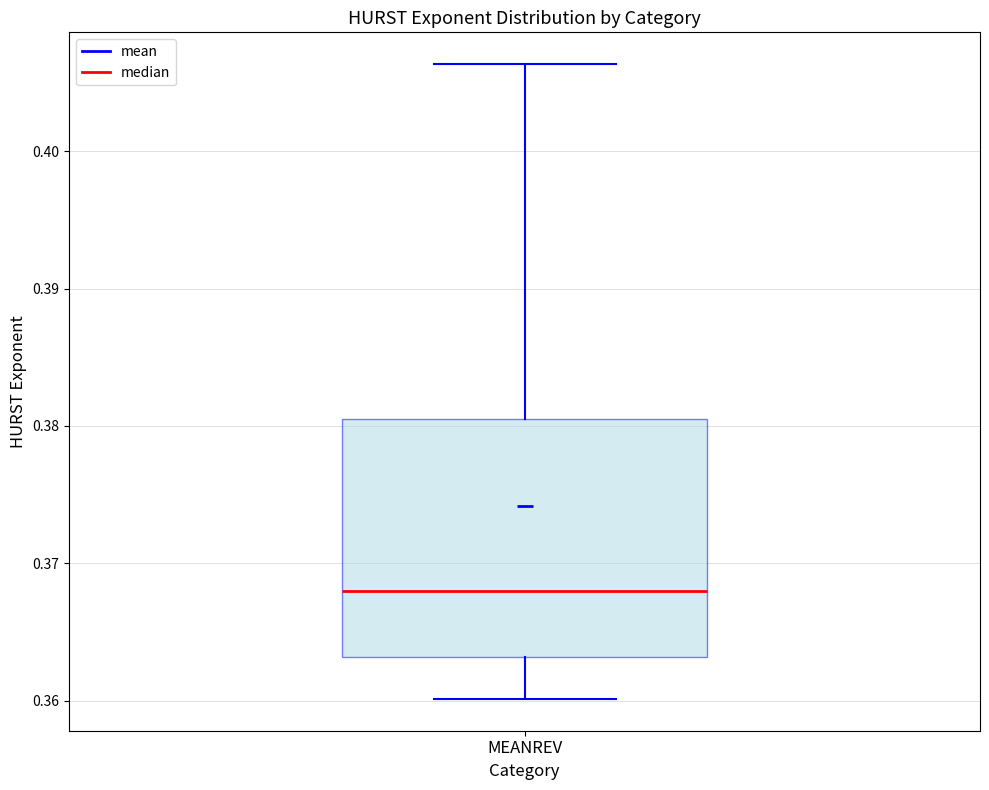

Transcribe this box plot: give where the median line is, the range the box spans, and where the two whiskers end, as read against the y-axis. The values are not printed on the chart, so give them approximately, as read against the axis.

median 0.368, box 0.363 to 0.381, whiskers 0.360 to 0.406